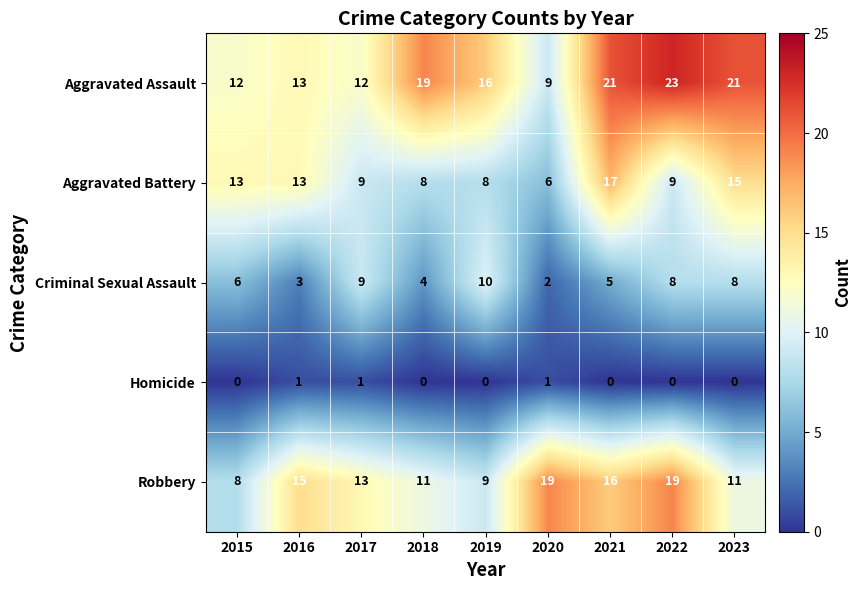

Count the number of categories in the chart.

9